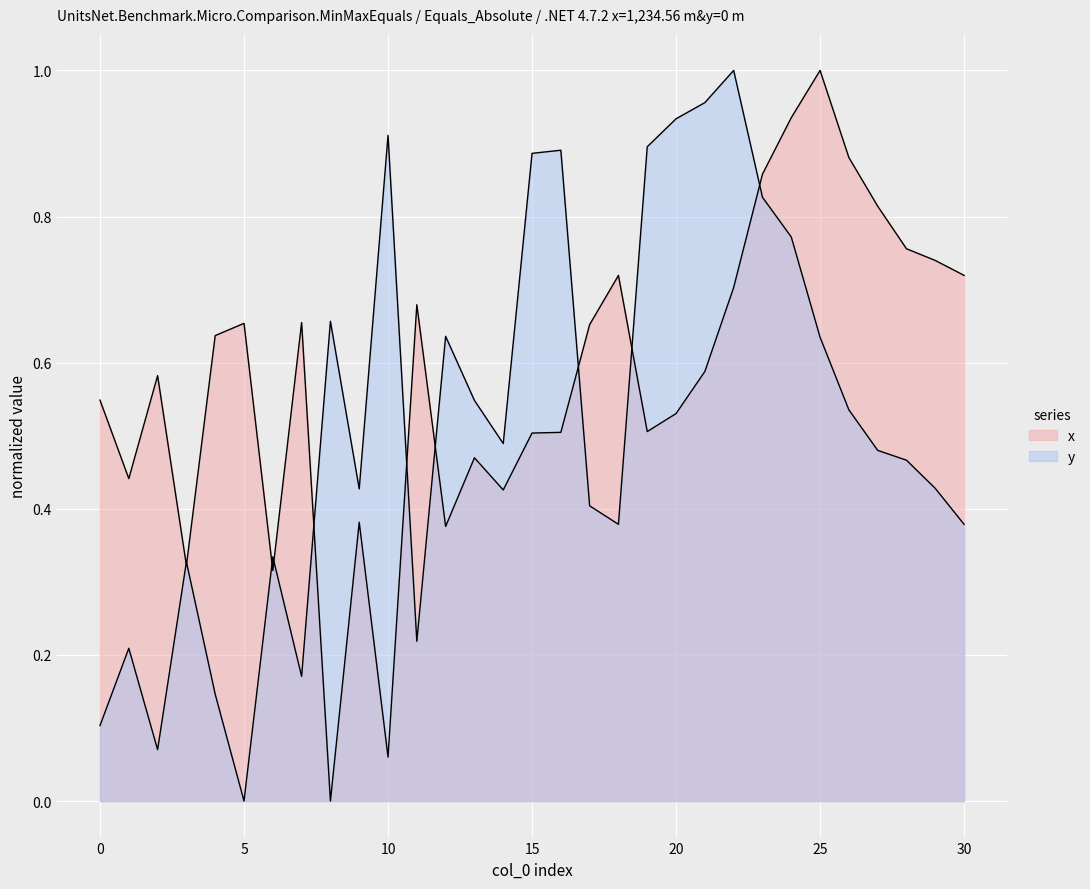

Reading left to right, what are all the values shown in this chart?

x: 0.5	0.4	0.6	0.3	0.6	0.7	0.3	0.7	0.0	0.4	0.1	0.7	0.4	0.5	0.4	0.5	0.5	0.7	0.7	0.5	0.5	0.6	0.7	0.9	0.9	1.0	0.9	0.8	0.8	0.7	0.7
y: 0.1	0.2	0.1	0.3	0.1	0.0	0.3	0.2	0.7	0.4	0.9	0.2	0.6	0.5	0.5	0.9	0.9	0.4	0.4	0.9	0.9	1.0	1.0	0.8	0.8	0.6	0.5	0.5	0.5	0.4	0.4